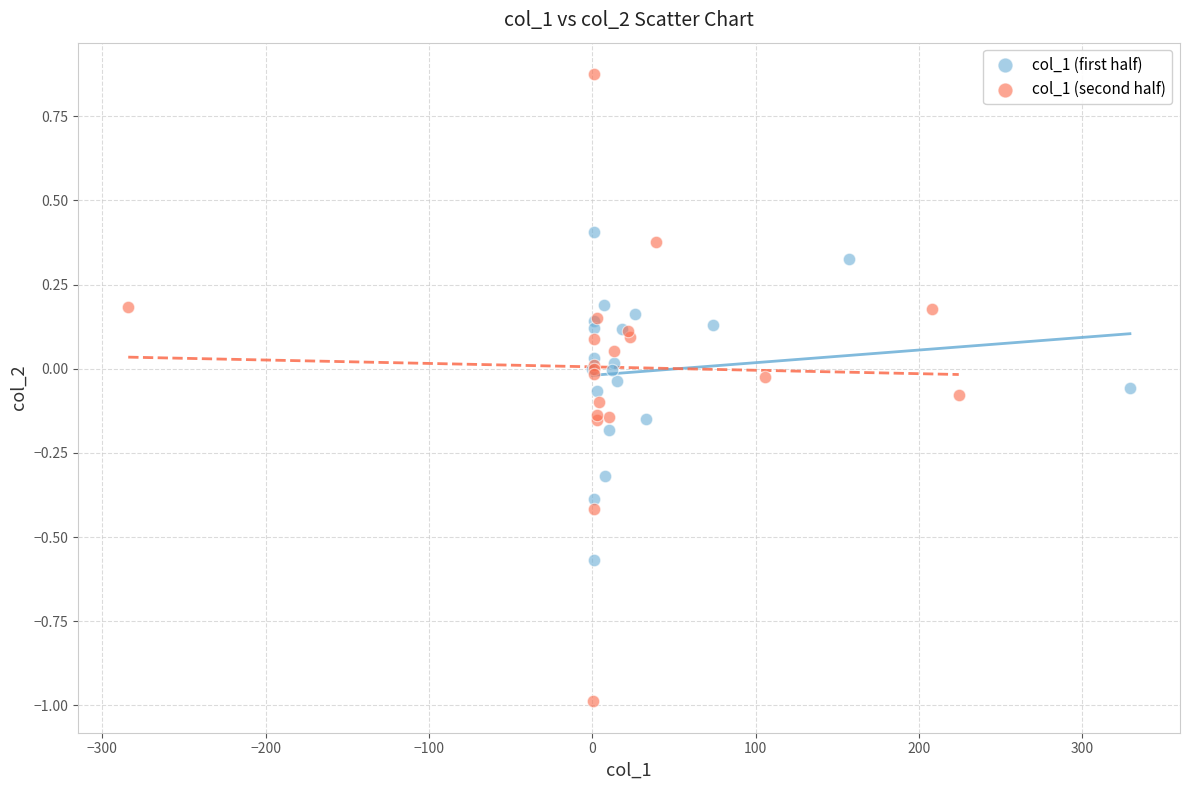

Which series has the largest Y range (max minus min)?

col_1 (second half)